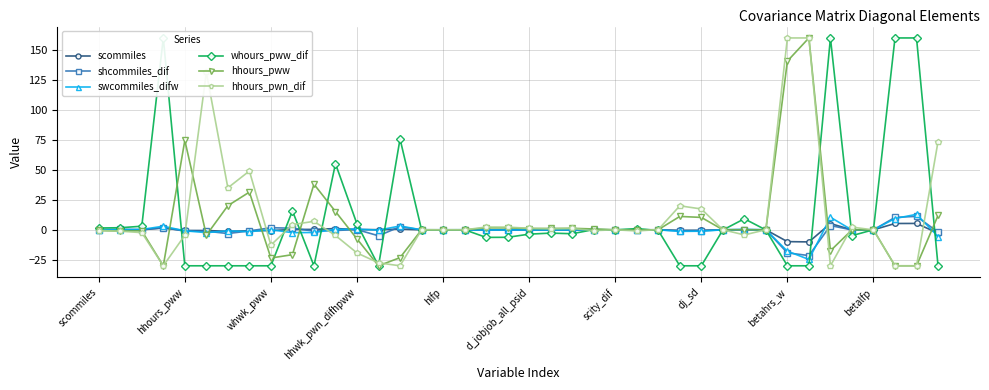

What is the lowest value of the shcommiles_dif series?

-21.5